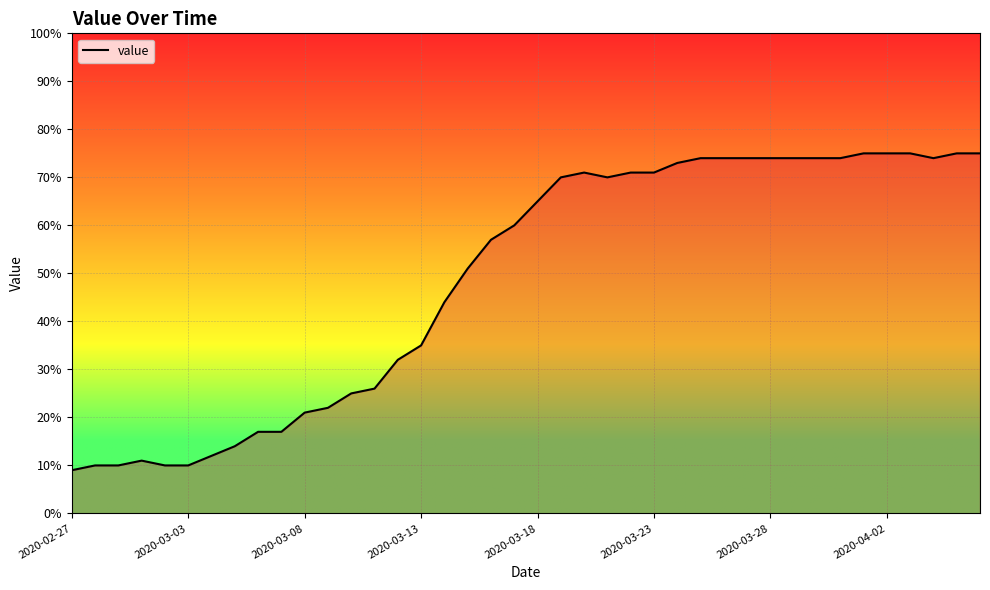

What is the minimum value shown in the chart?

9